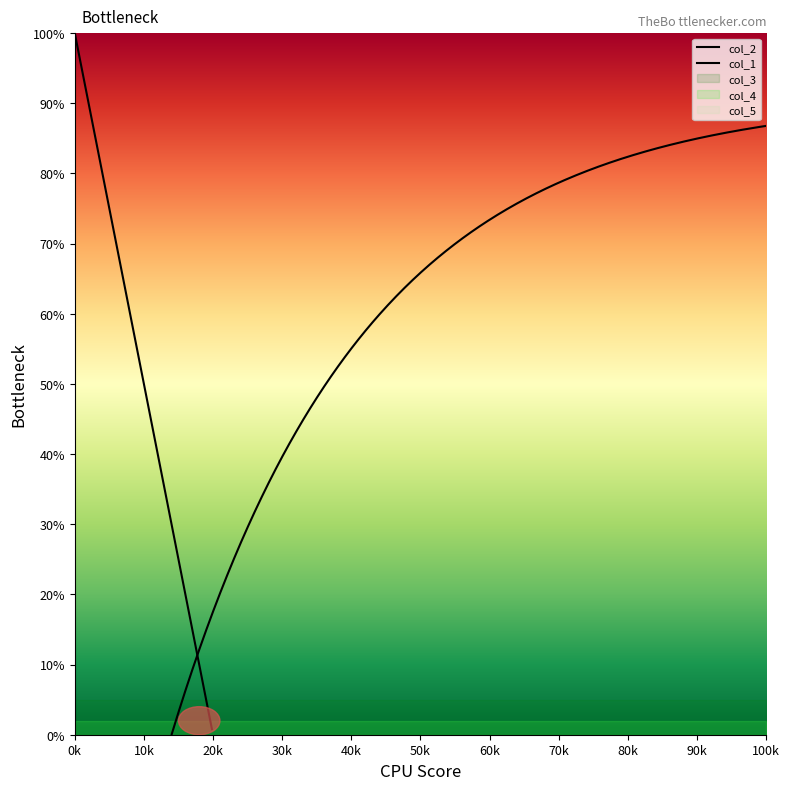

True or false: col_2 and col_1 cross at least once.

False